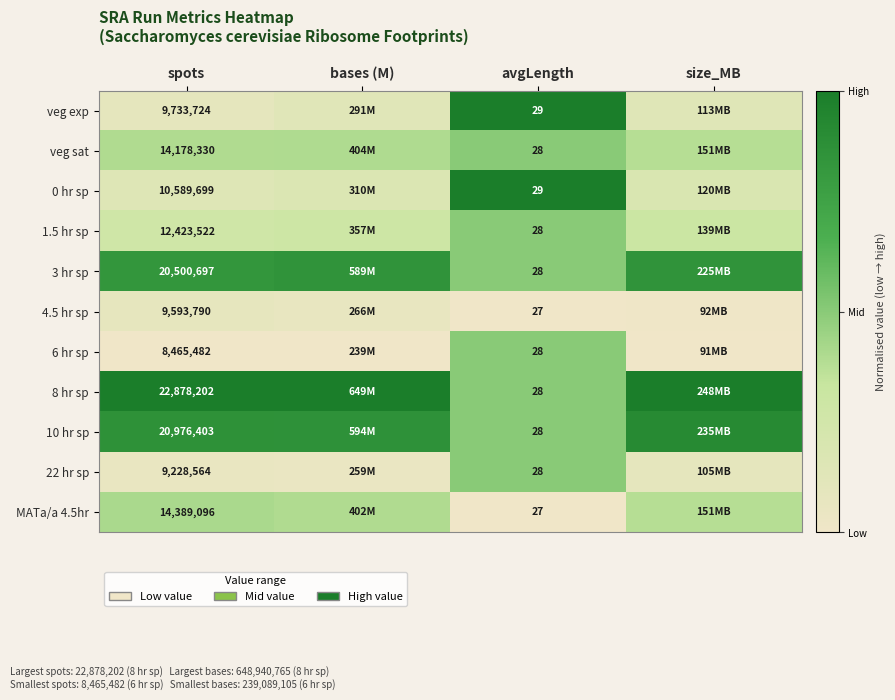

How many data points does each series have?

4